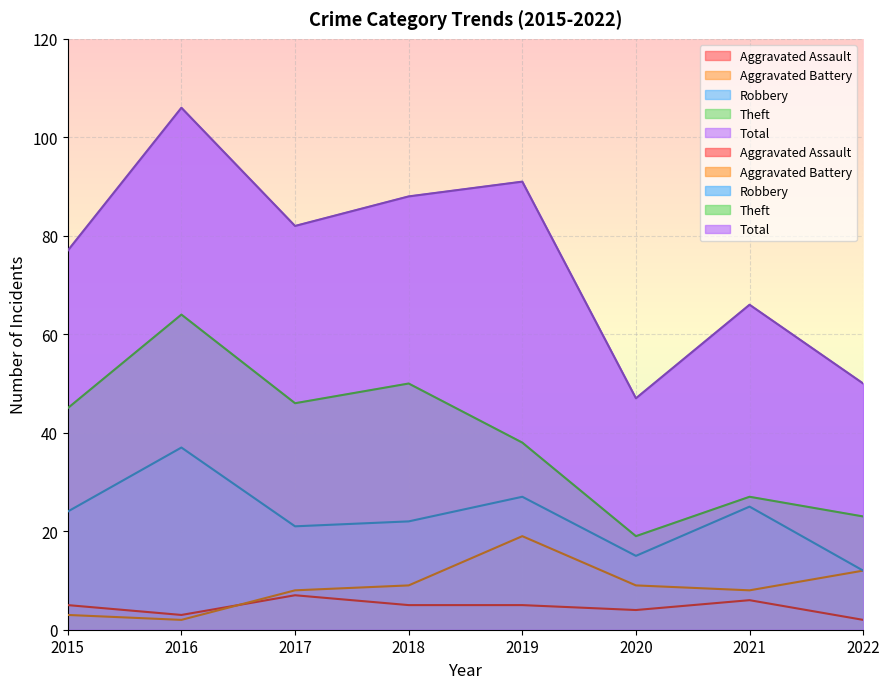

True or false: Total has more than 0 points higher than both neighbors.

True